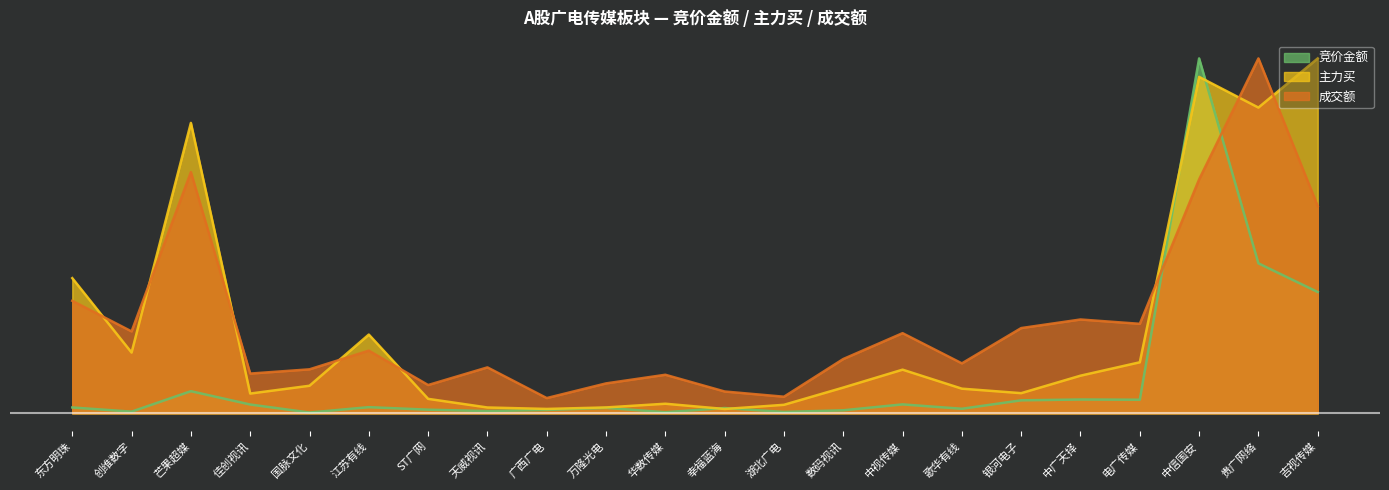

Which series has the largest range (max minus min)?

竞价金额